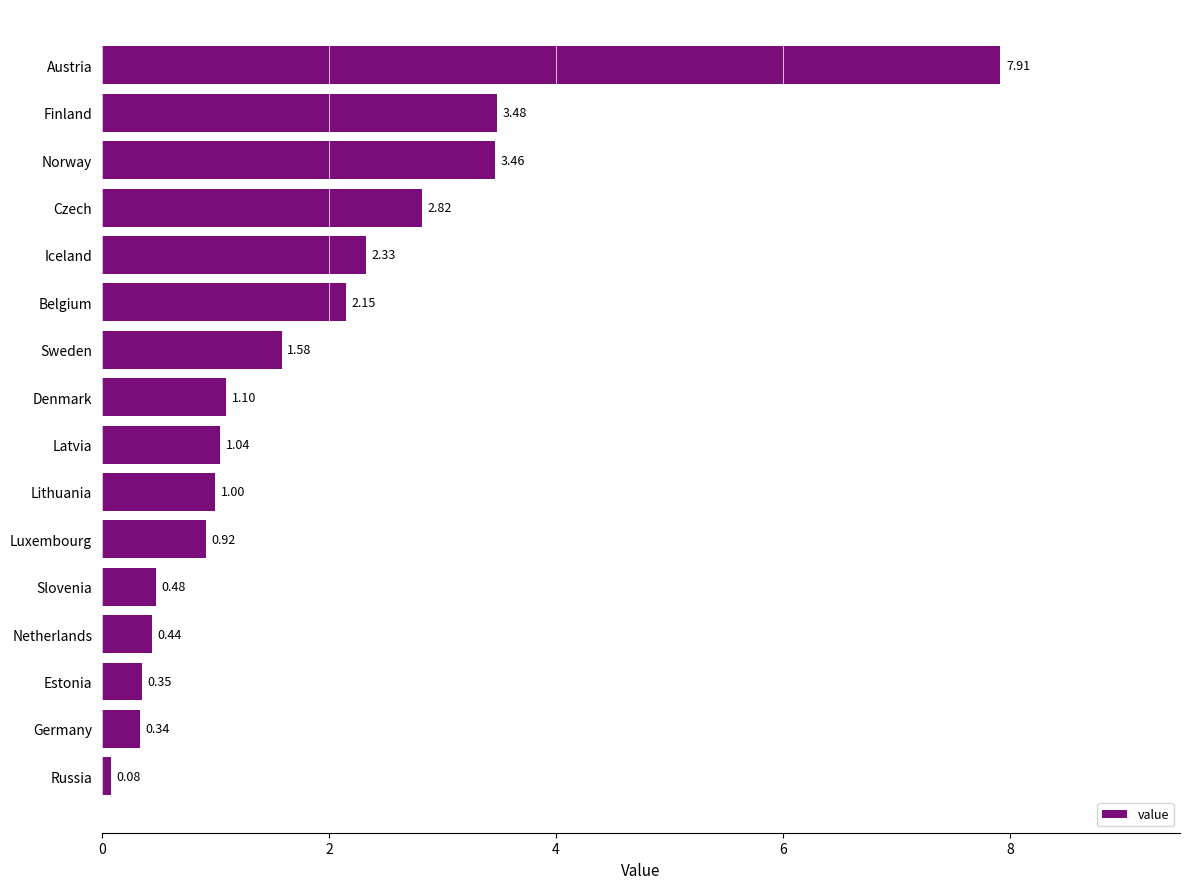

Count the number of categories in the chart.

16